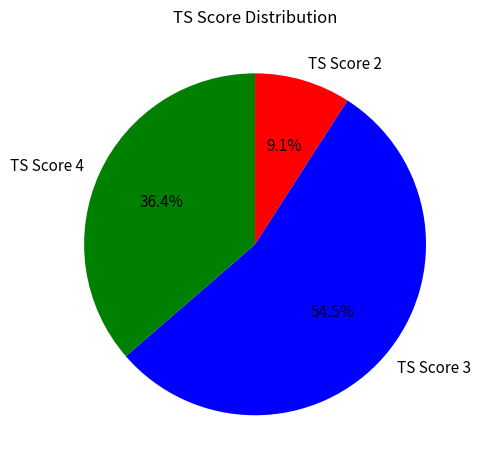

Is it true that TS Score 2 is 14% of the pie?

False